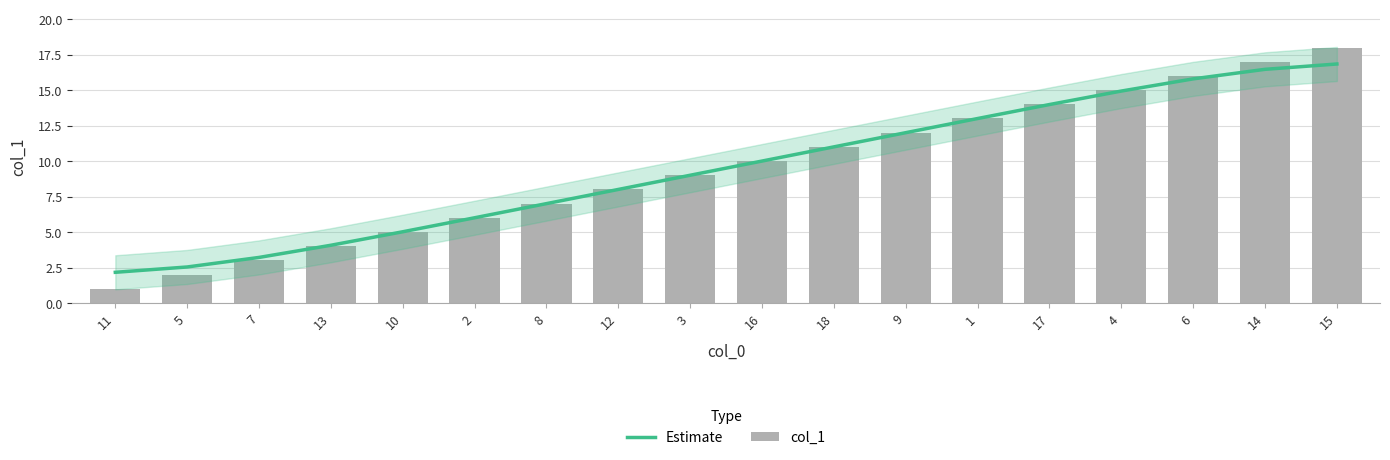

What is the average value of the Estimate series?

9.5